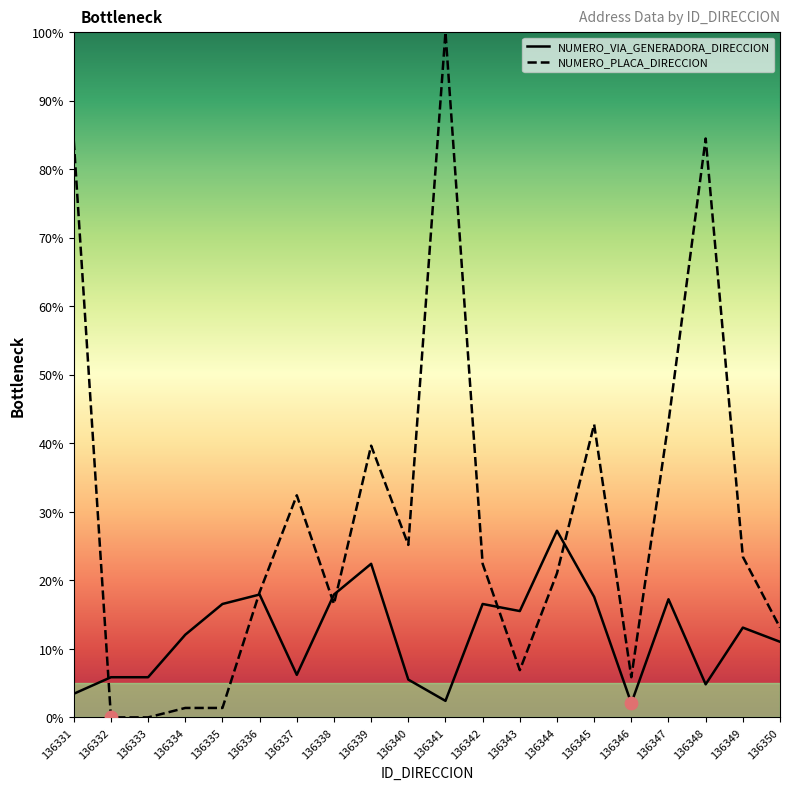

What are all the series names shown in the legend?

NUMERO_VIA_GENERADORA_DIRECCION, NUMERO_PLACA_DIRECCION